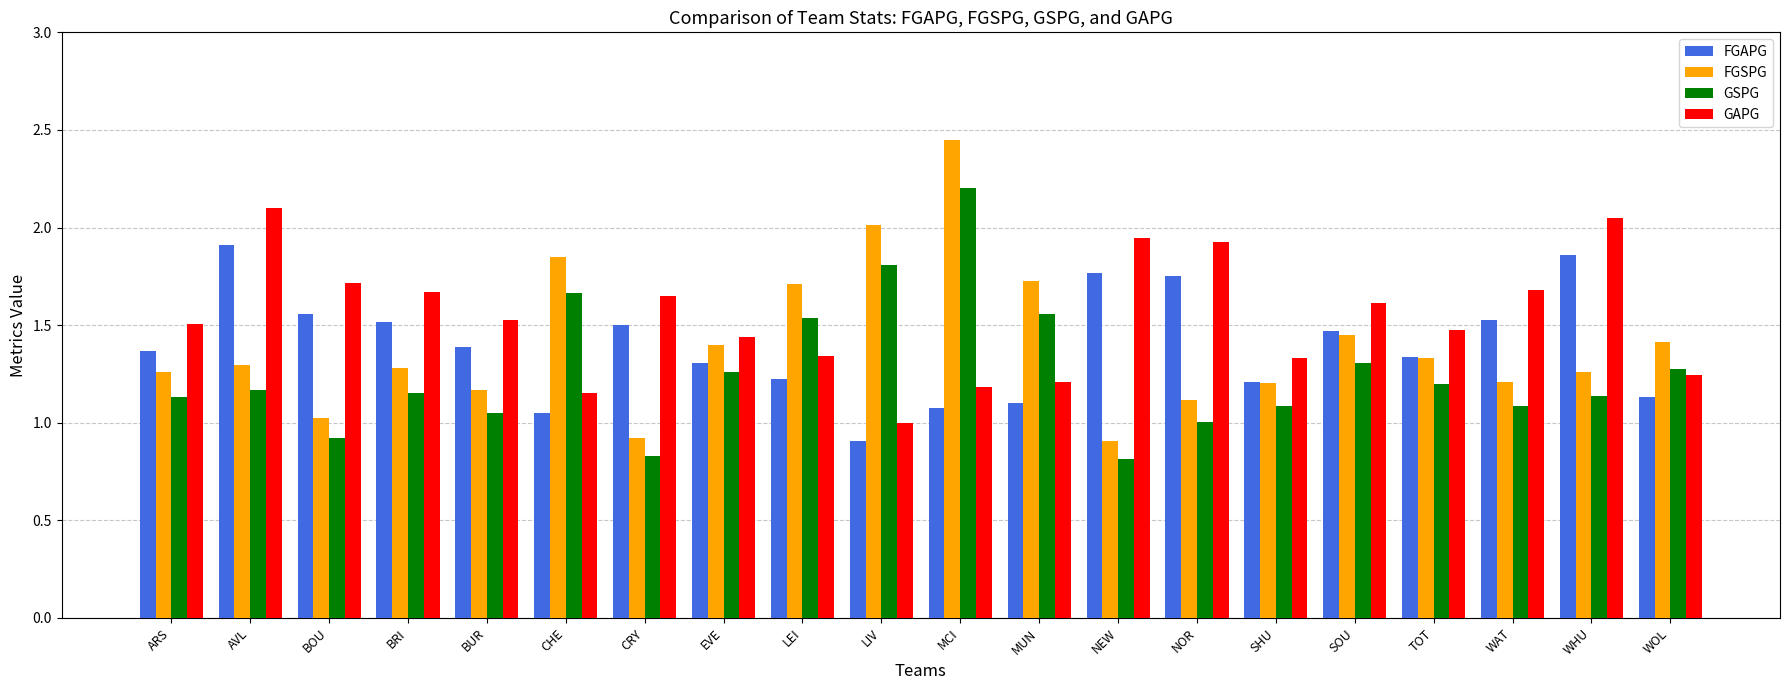

What is the spread (max minus min) of values at MUN?

0.6